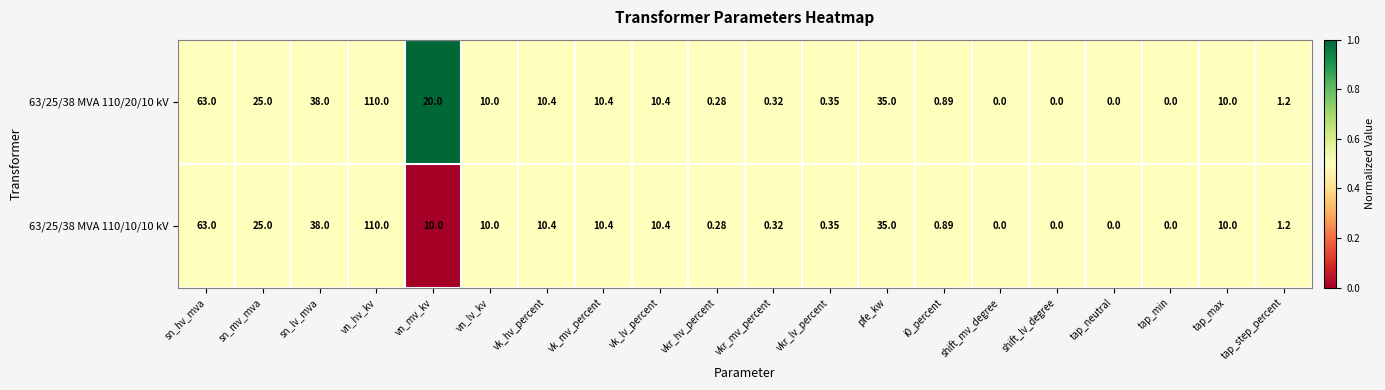

Where is 63/25/38 MVA 110/20/10 kV nearest to the value 55?

sn_hv_mva